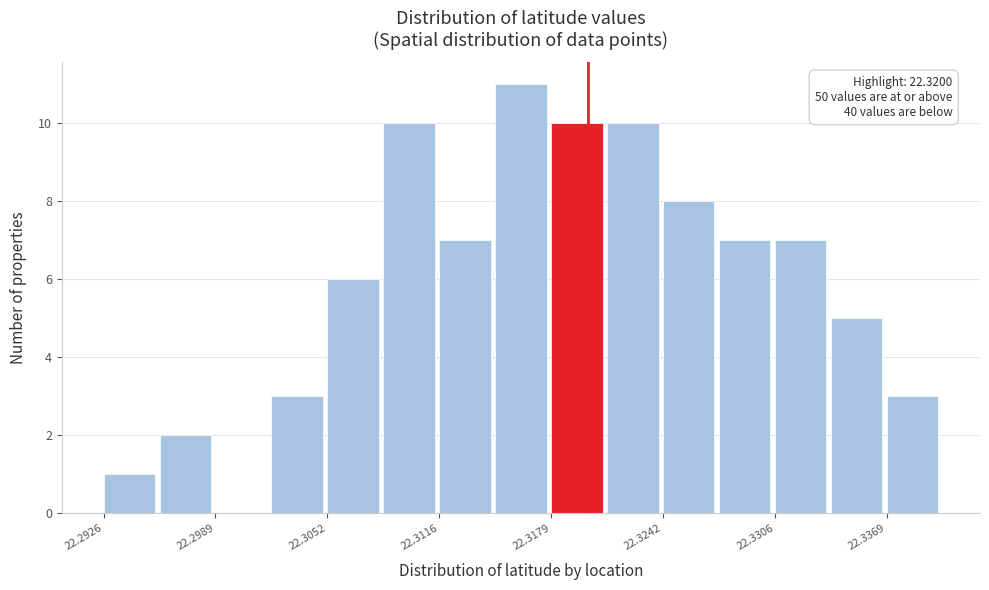

Read against the x-axis, roughly where is the centre of the tallest bar?

22.316